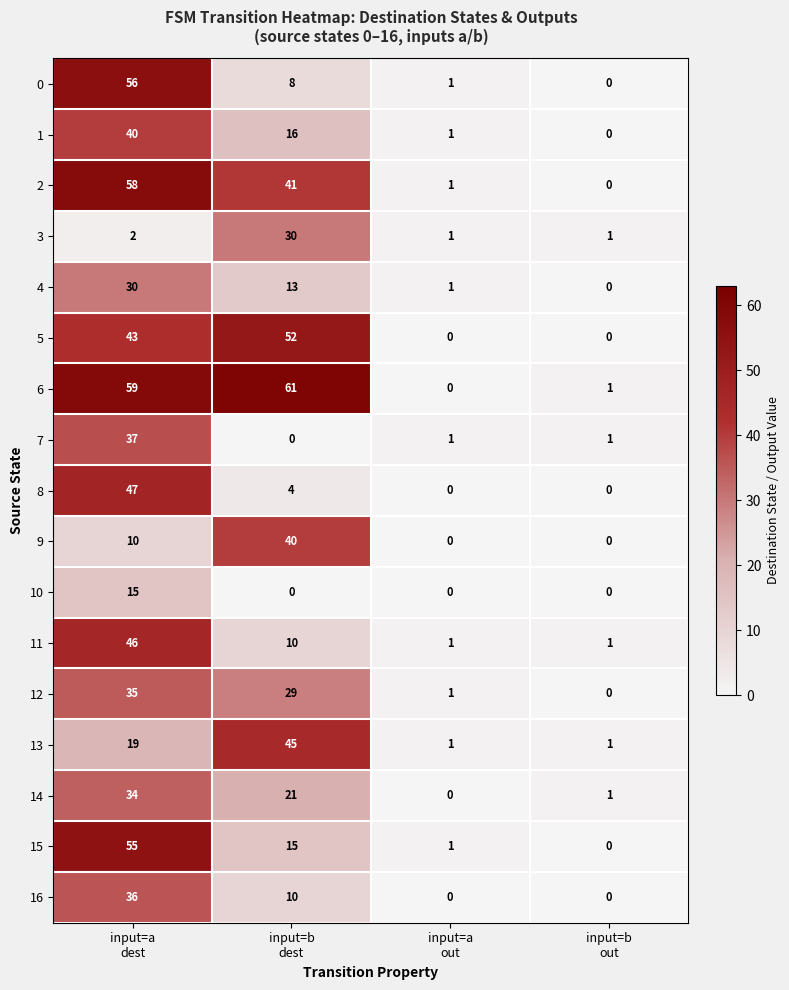

Which series has the largest total across all categories?

6